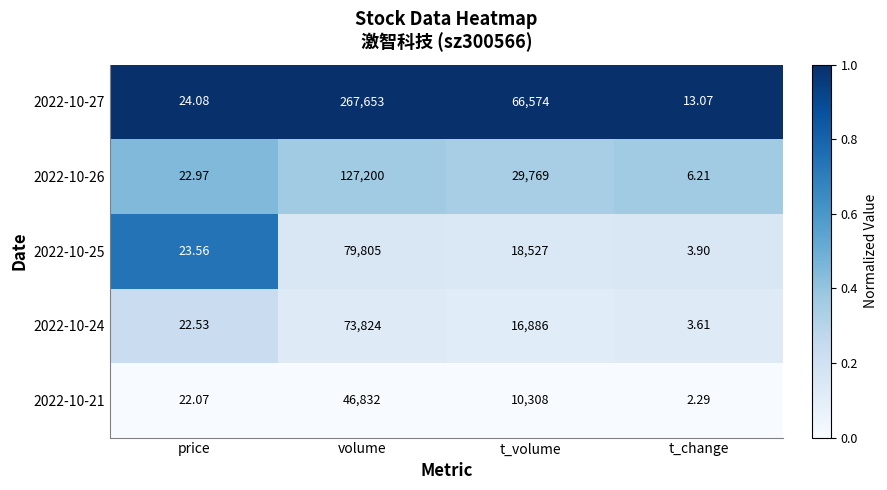

At which label does 2022-10-24 first exceed 16886?

volume